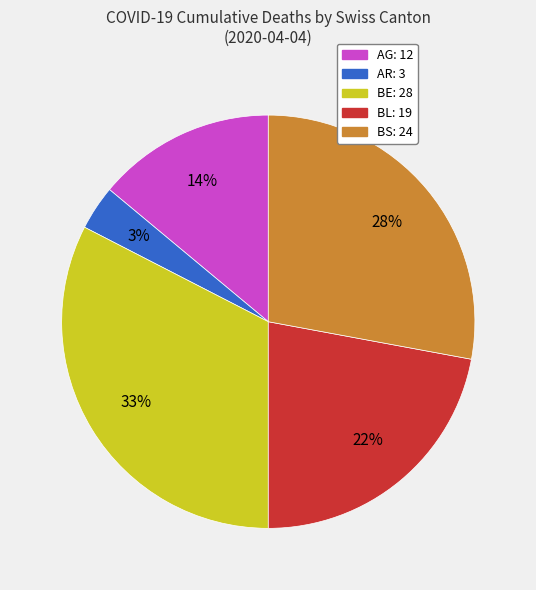

To the nearest percent, what portion does BS represent?

28%